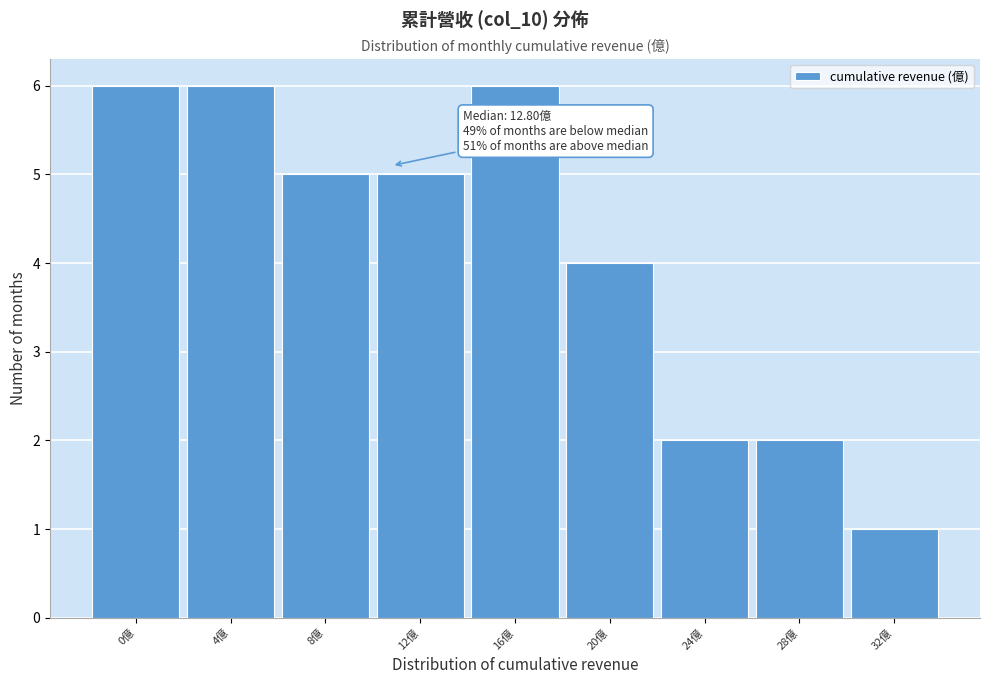

Reading right to left, transcribe all the data shown in this chart.

1	2	2	4	6	5	5	6	6